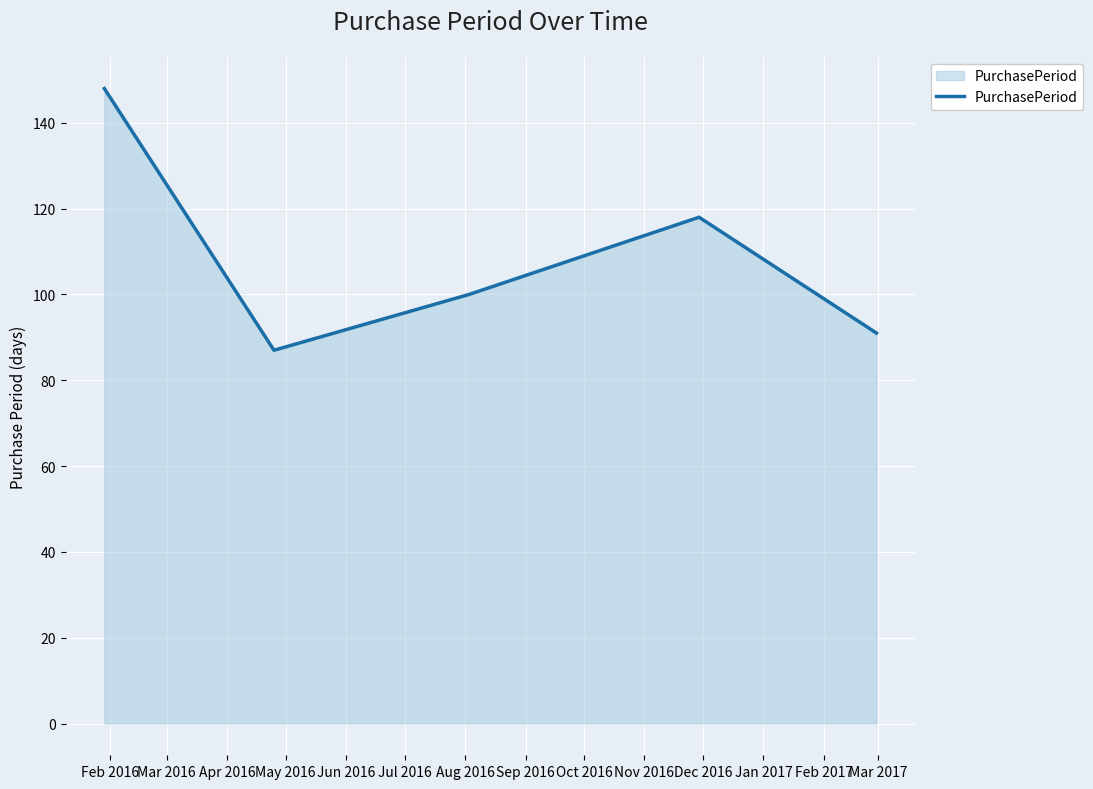

True or false: the data has more than 0 interior local peaks.

True